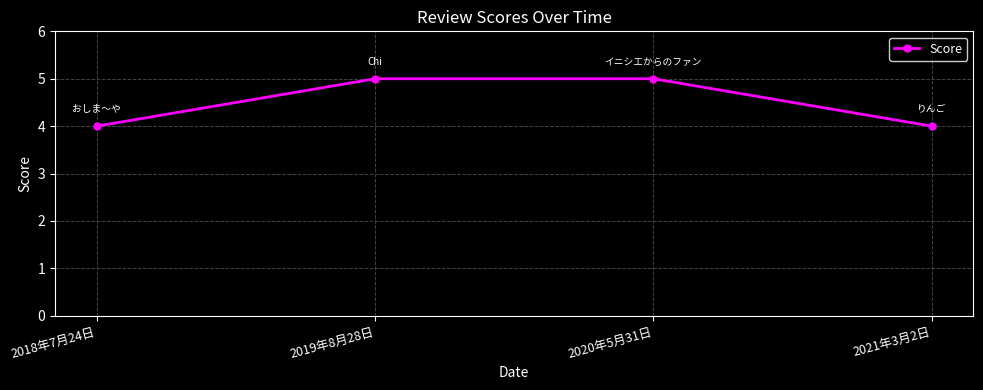

What is the smallest value displayed?

4